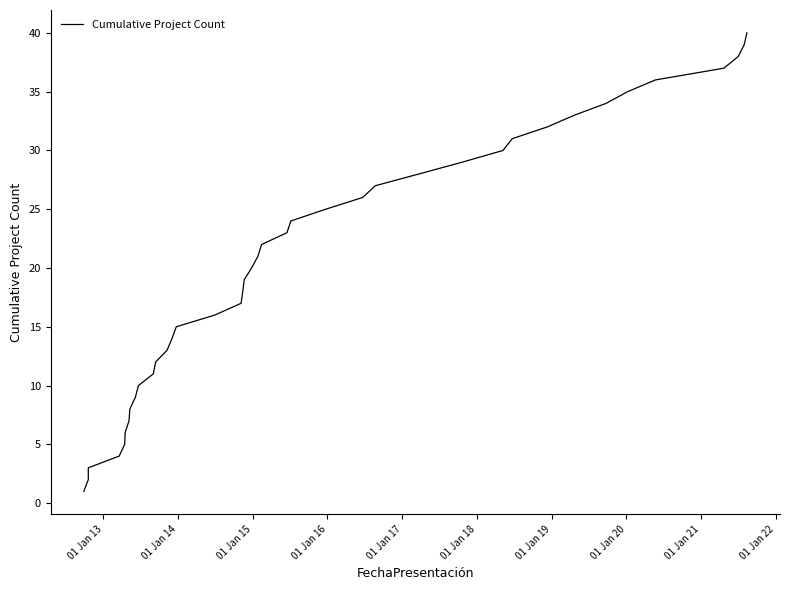

What is the maximum value shown in the chart?

40